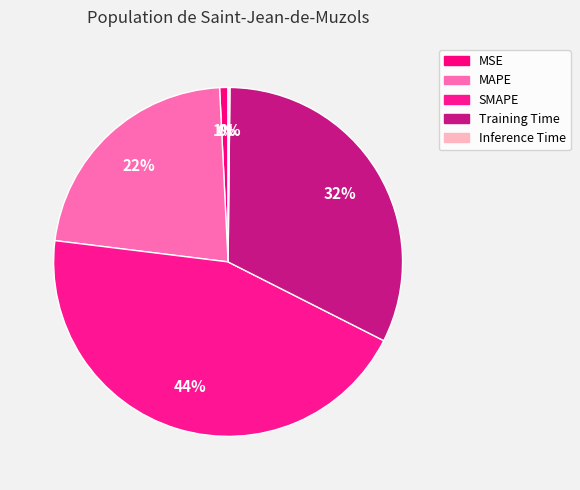

Is the sum of Inference Time and Training Time greater than half?

No